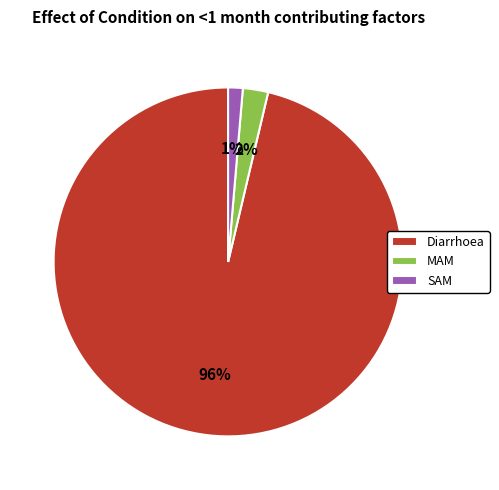

To the nearest percent, what is the average slice percentage?

33%